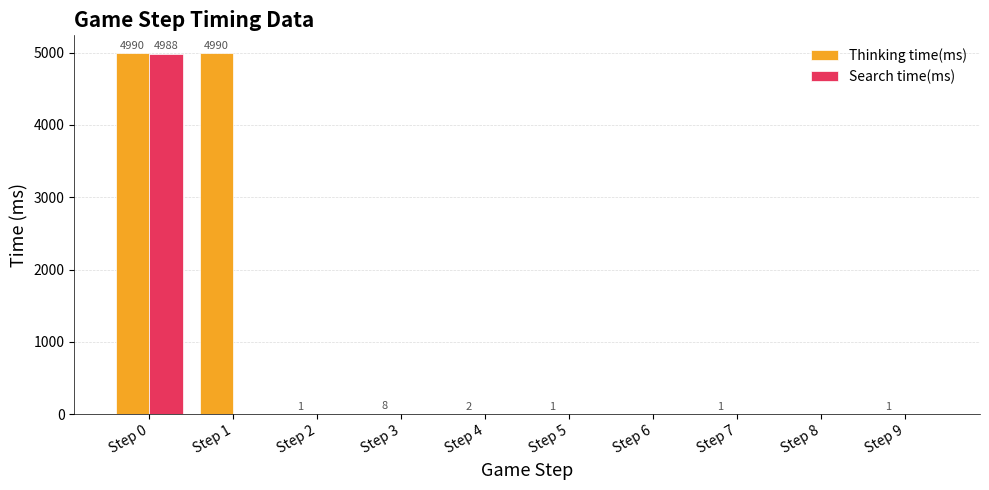

What are all the series names shown in the legend?

Thinking time(ms), Search time(ms)